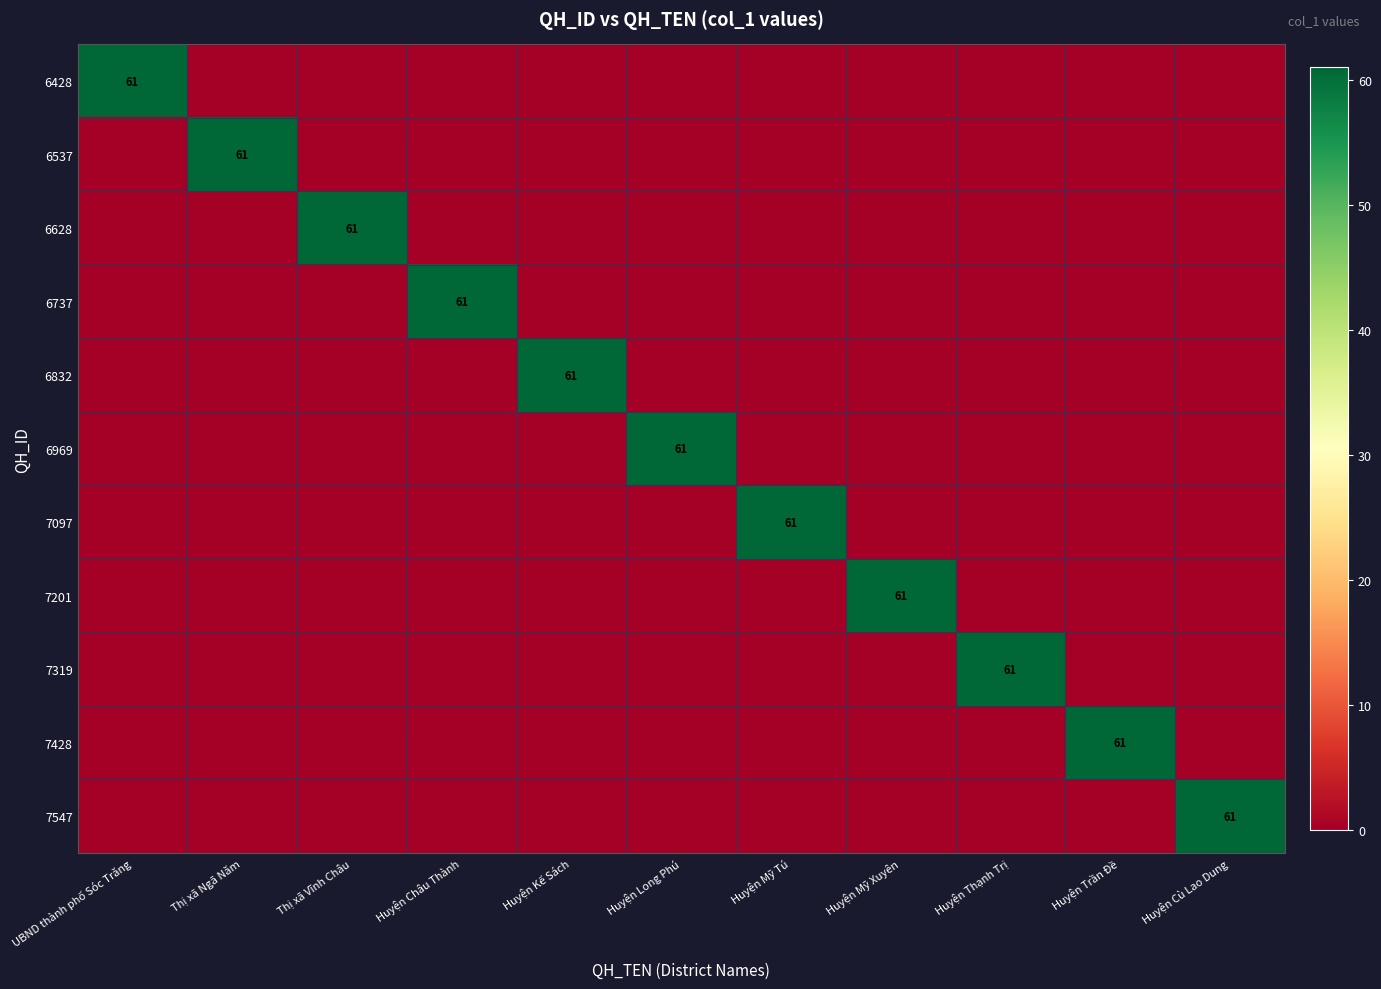

What is the sum of all 7428 values?

61